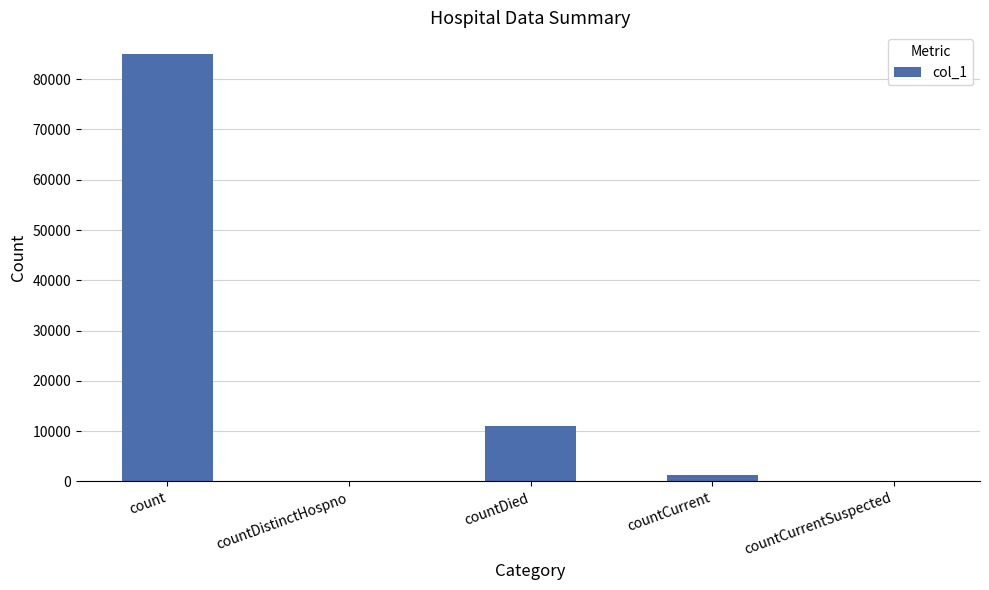

What is the sum of all values?

97453